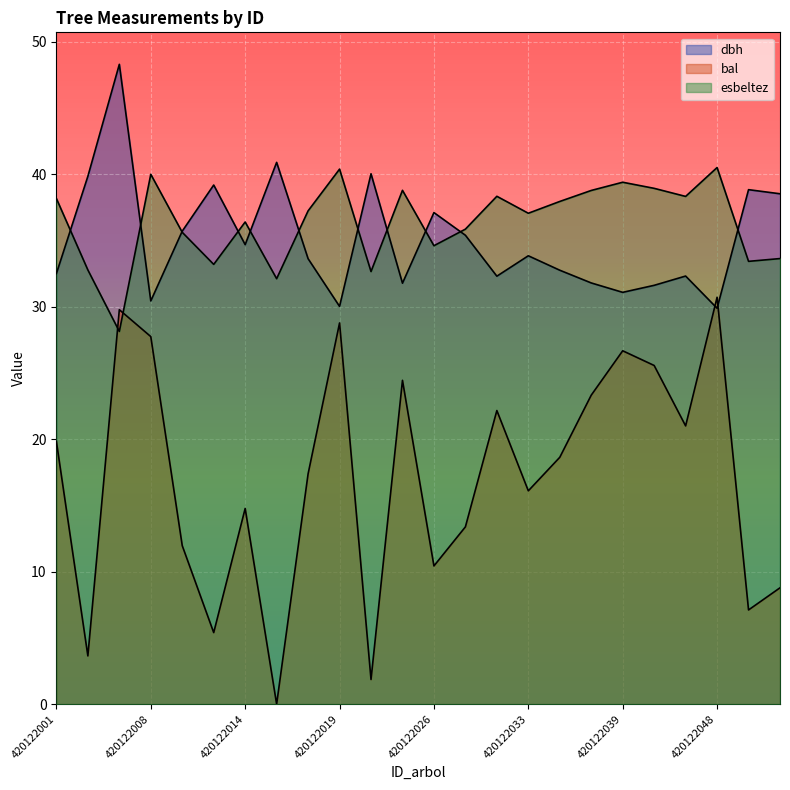

True or false: esbeltez has a value of 56.6 at 420122045.

False